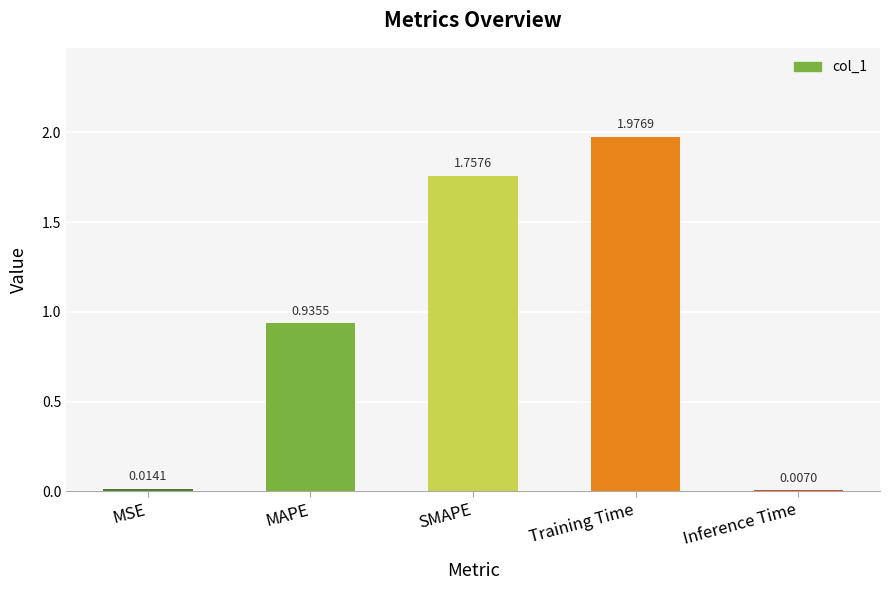

What is the sum of all values?

4.7